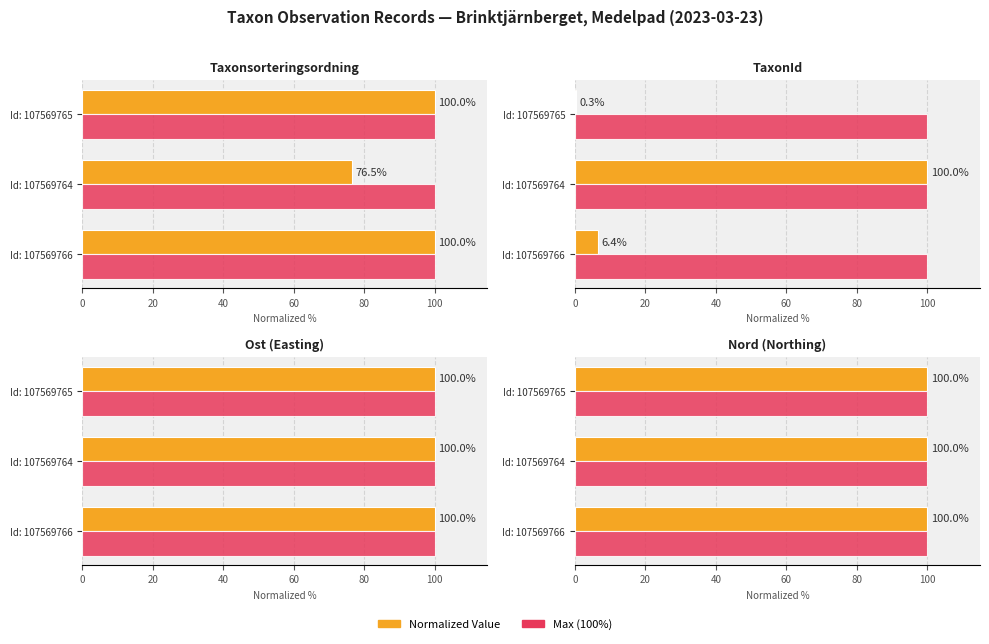

At how many categories does at least one series exceed 44?

3